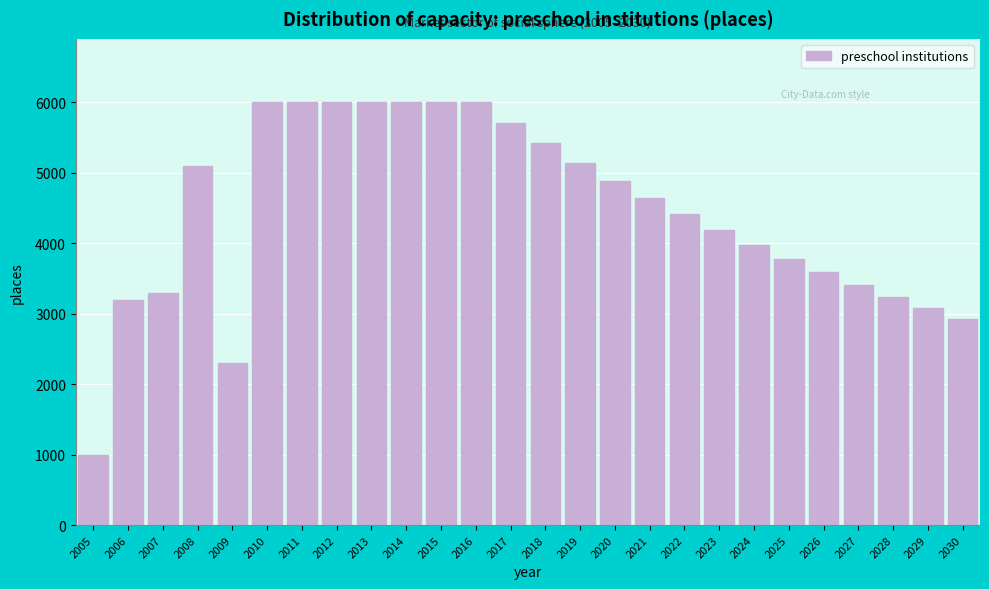

Is it true that the value at 2022 is 4410.6?

True